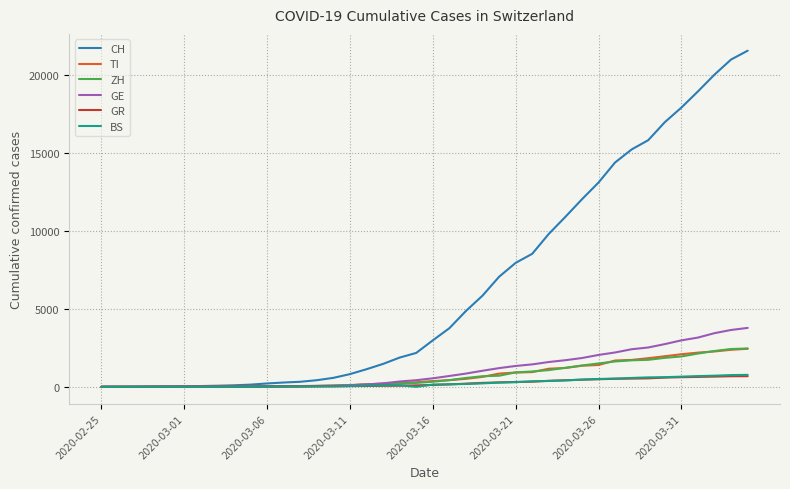

Which series has the largest total across all categories?

CH